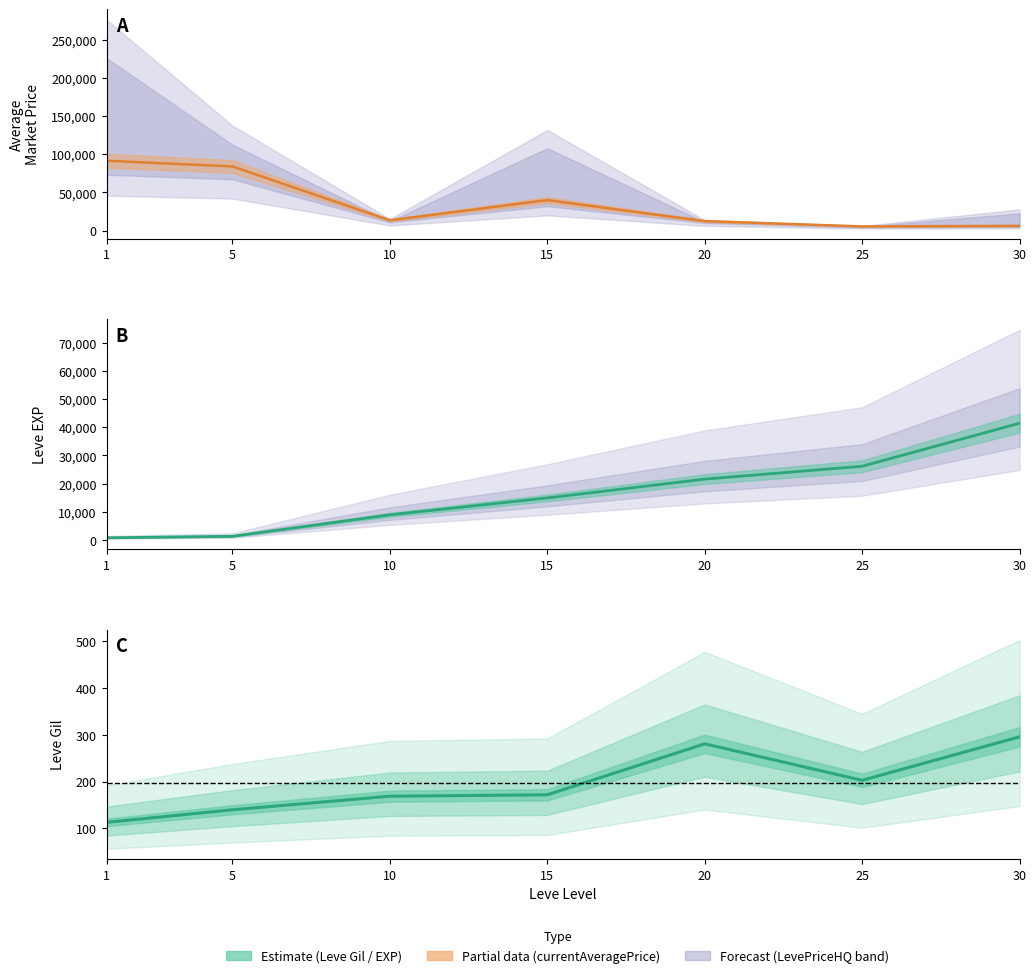

What is the total value across all series at 25?

31863.0